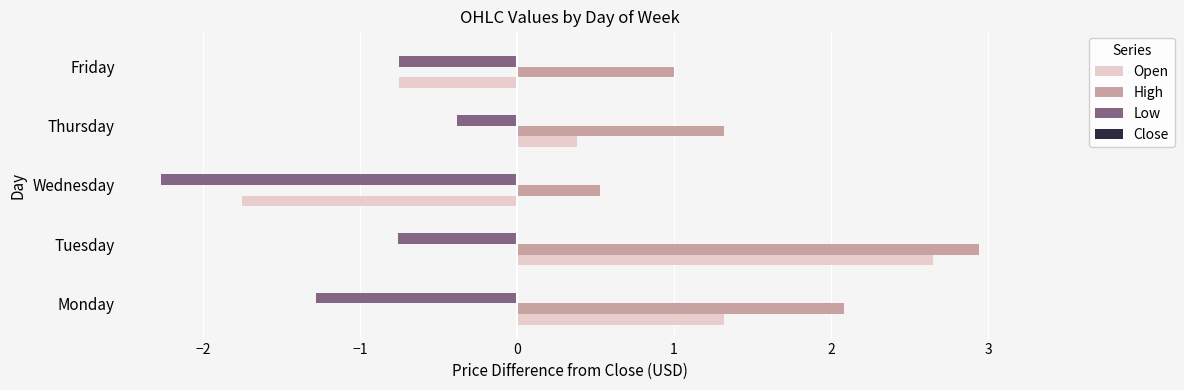

Rank the categories by Open value from lowest to highest.

Wednesday, Friday, Thursday, Monday, Tuesday